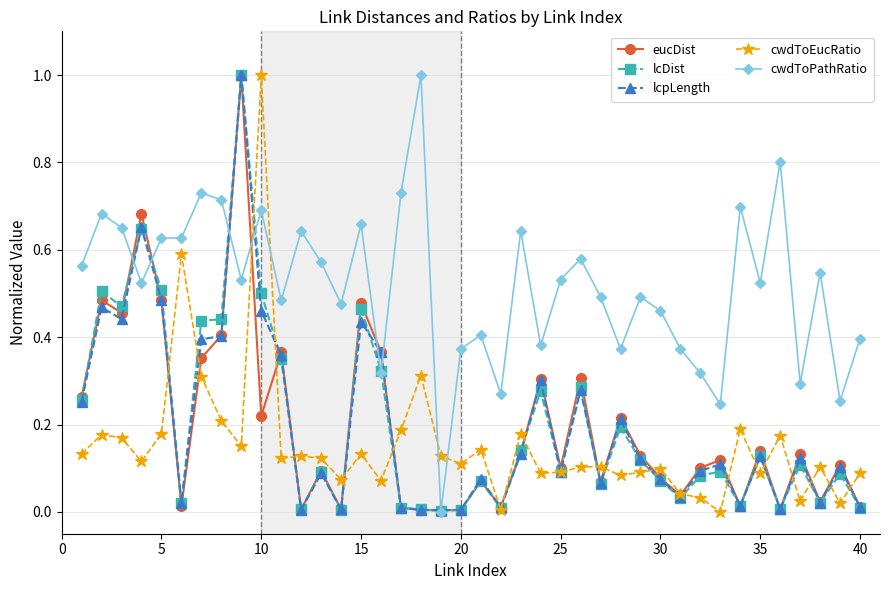

Which series has the largest total across all categories?

cwdToPathRatio